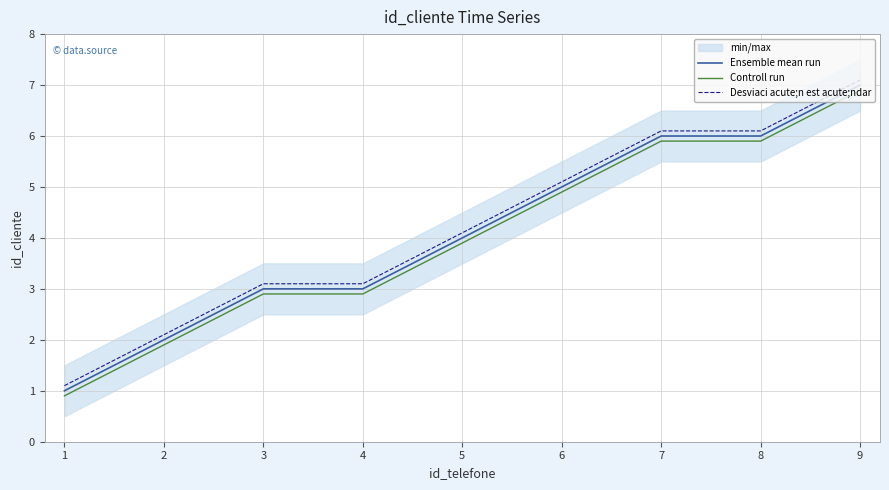

Which series changed the most between 3 and 5?

Ensemble mean run